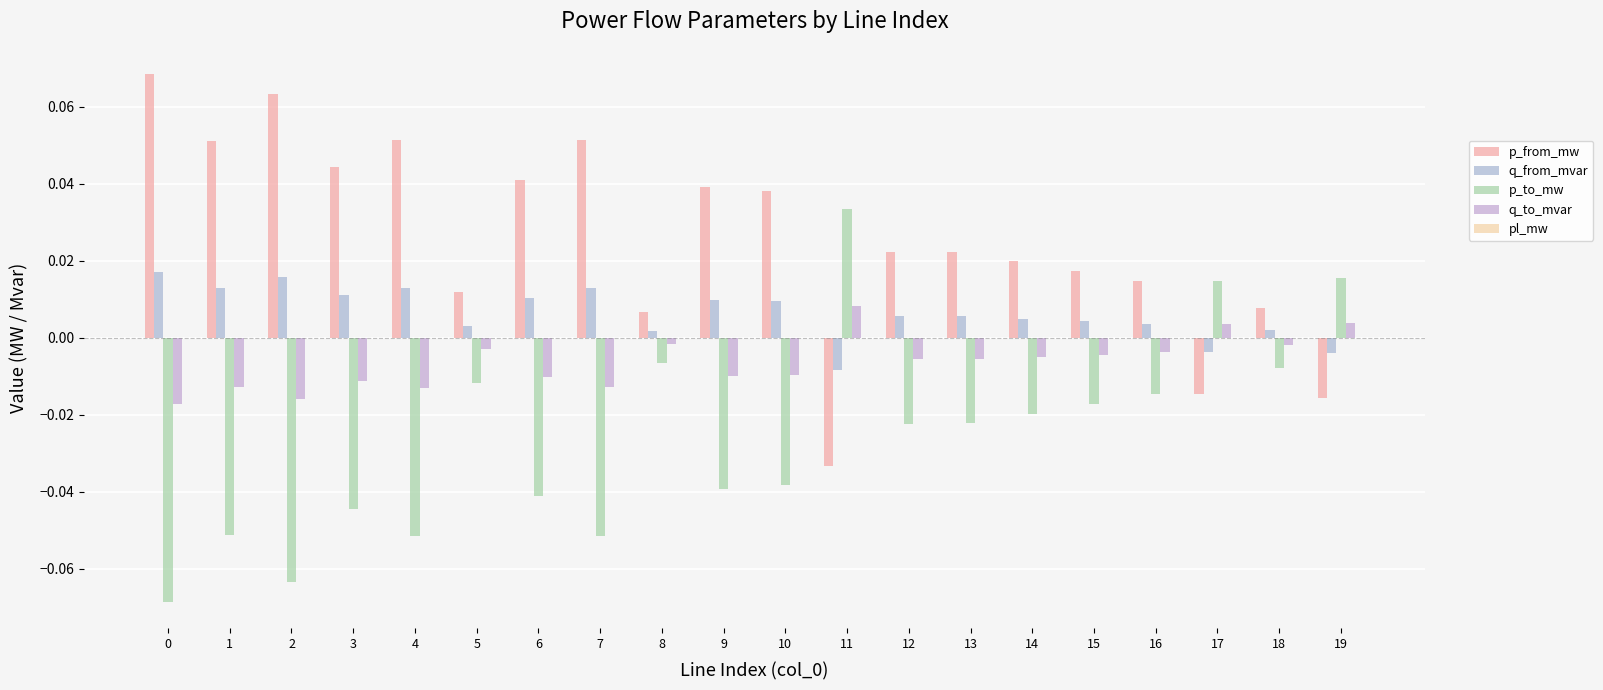

How many data points in p_to_mw are above 0?

3